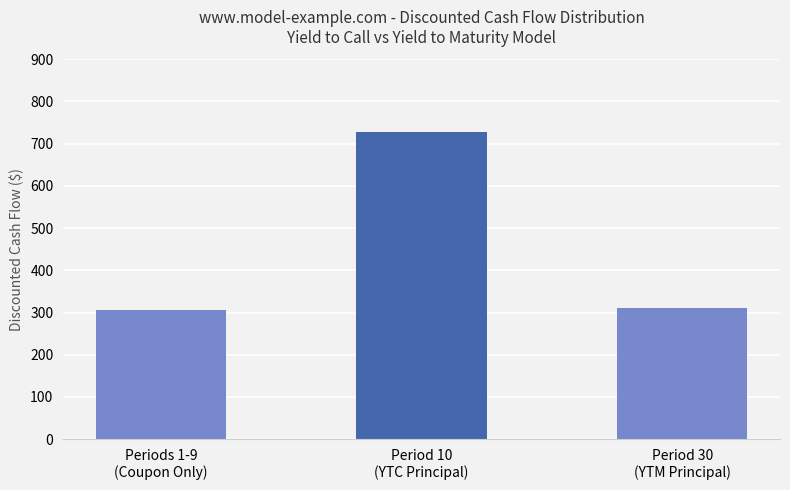

Read the value at Period 10
(YTC Principal).

728.4